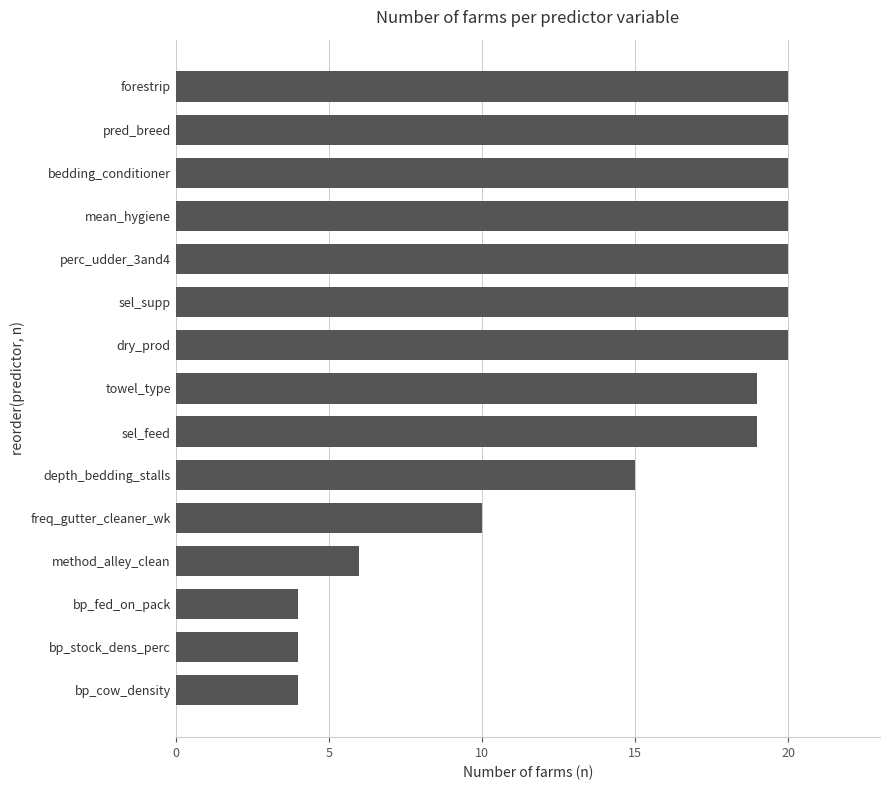

What is the change in value from bp_cow_density to freq_gutter_cleaner_wk?

+6